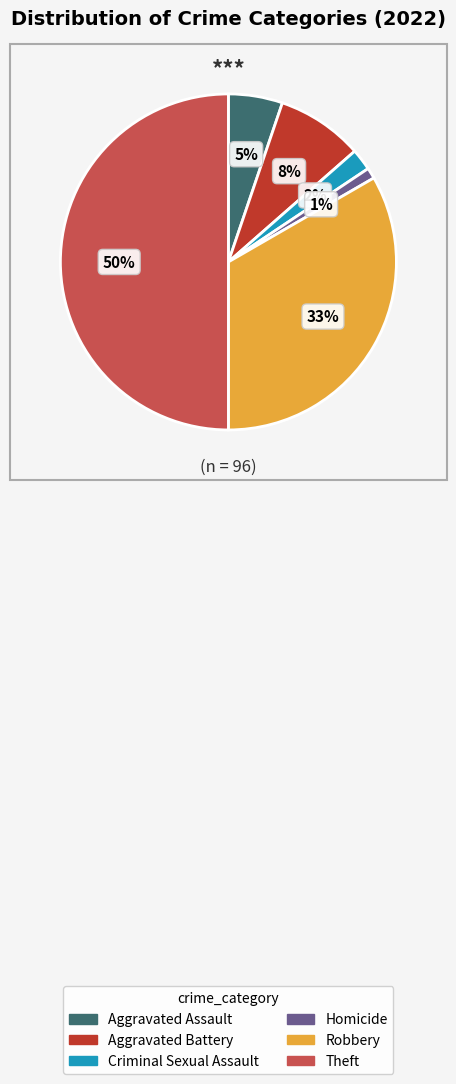

Which slice is the largest?

Theft